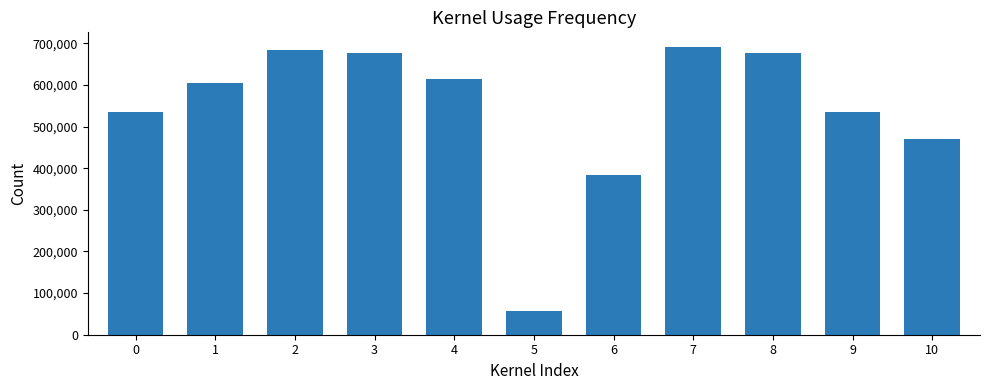

Where is the data nearest to the value 374855?

6